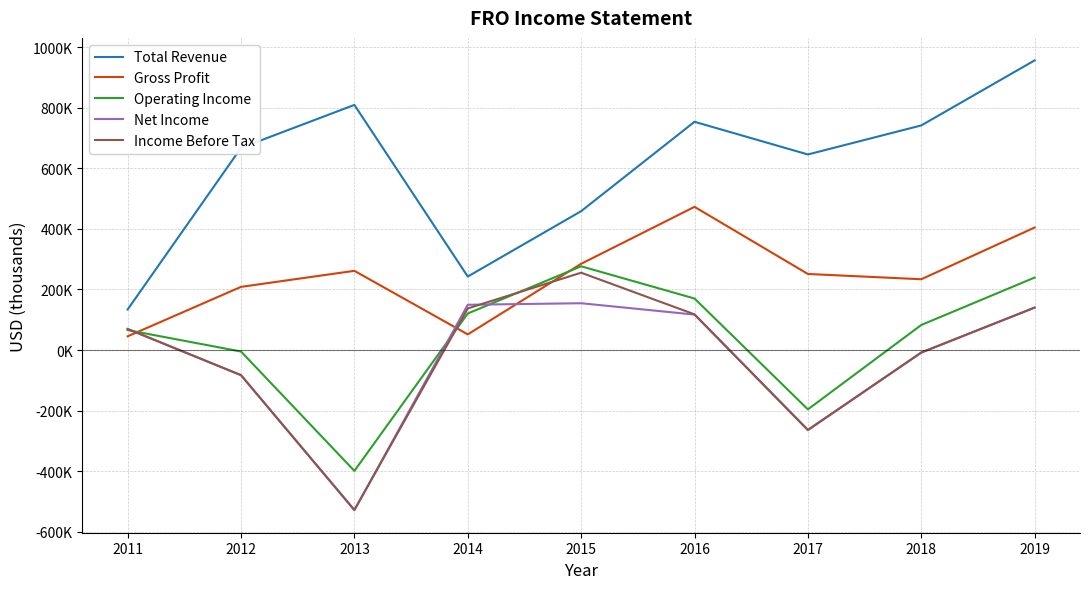

What is the sum of the Gross Profit values at 2012 and 2019?

613500